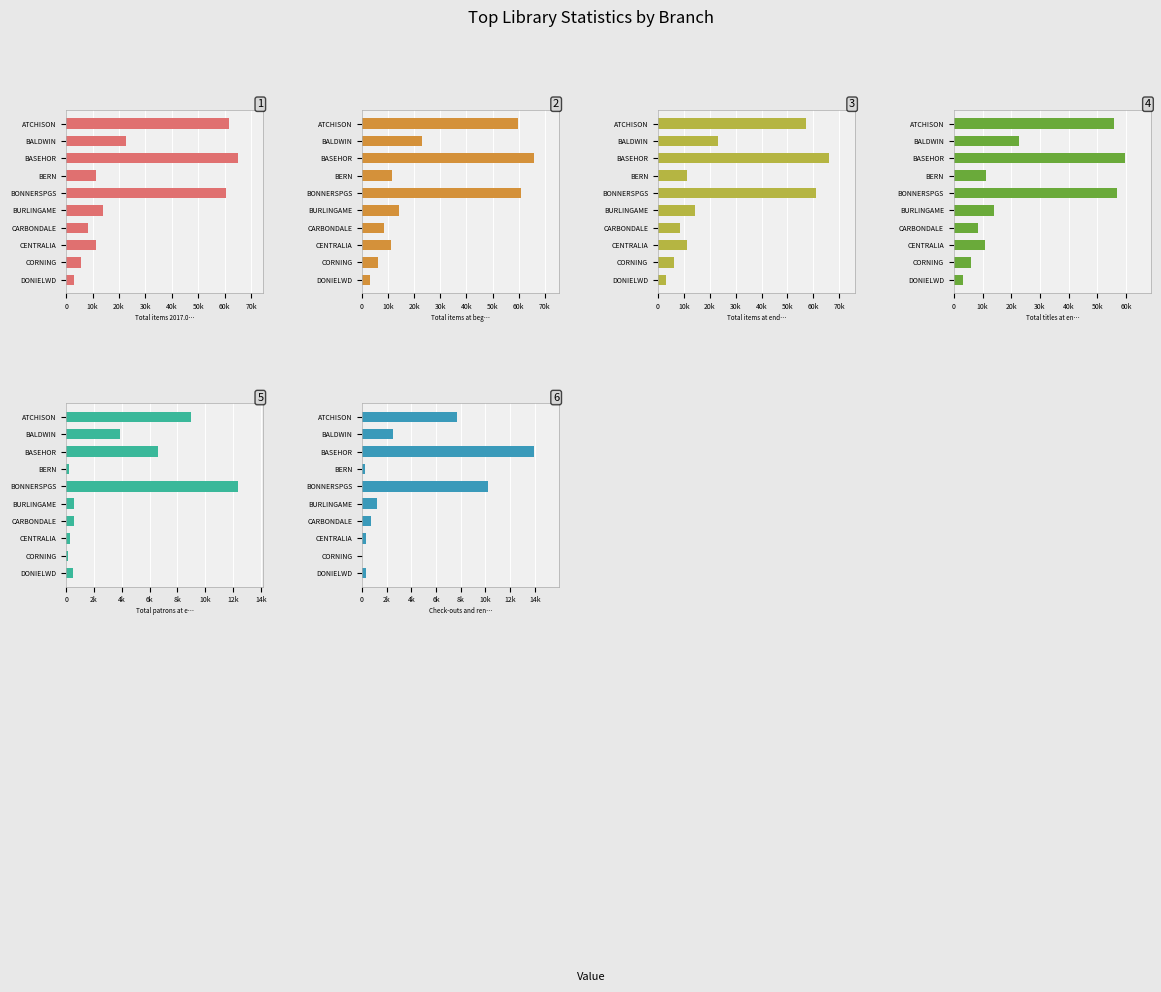

The Total items at beg of month series shows 8769 at CORNING. True or false?

False